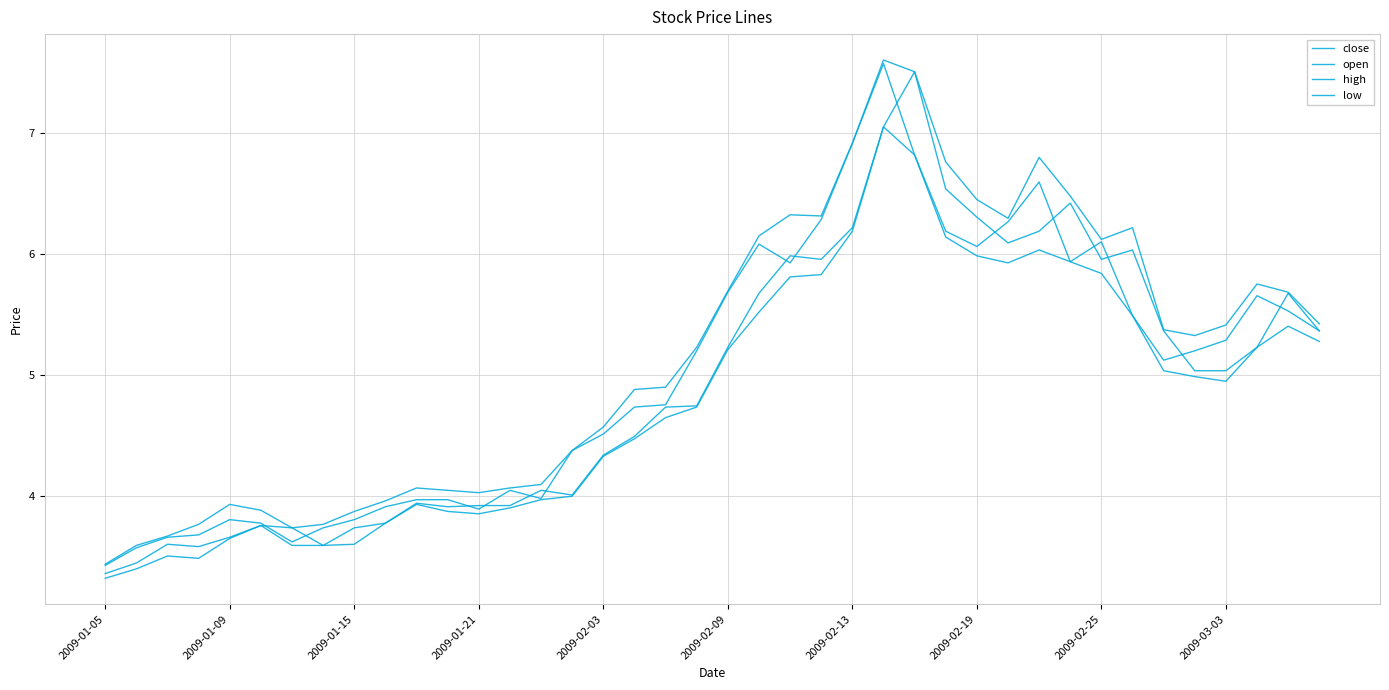

What is the maximum value shown in the chart?

7.6